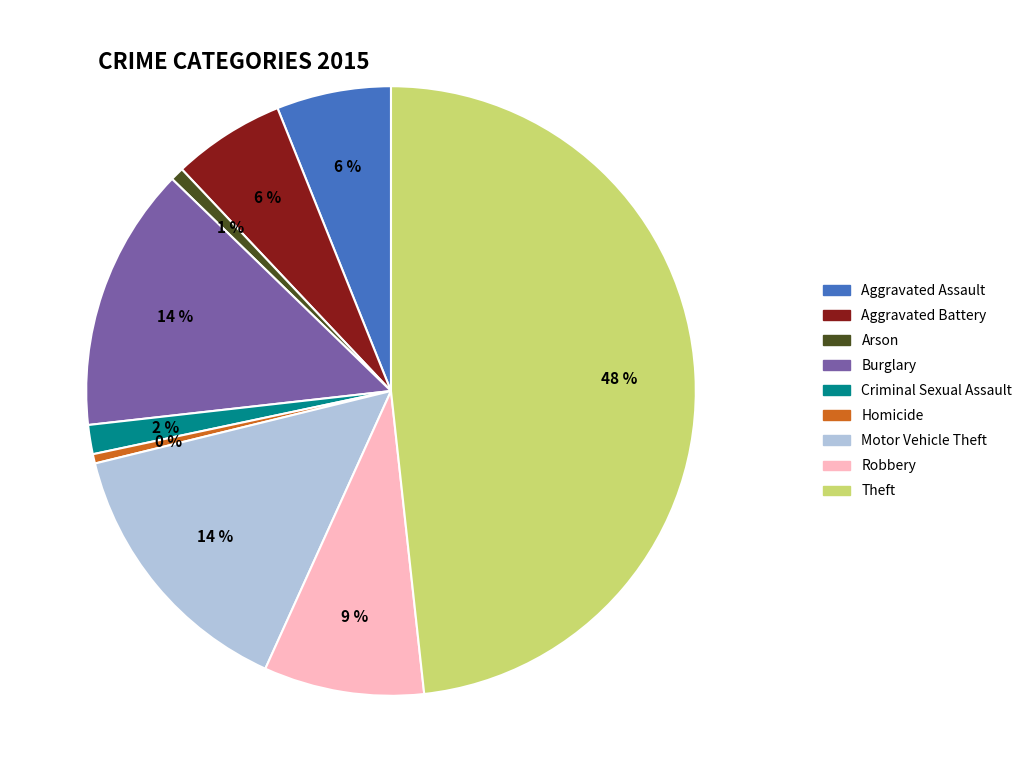

Which has a higher value, Aggravated Battery or Criminal Sexual Assault?

Aggravated Battery